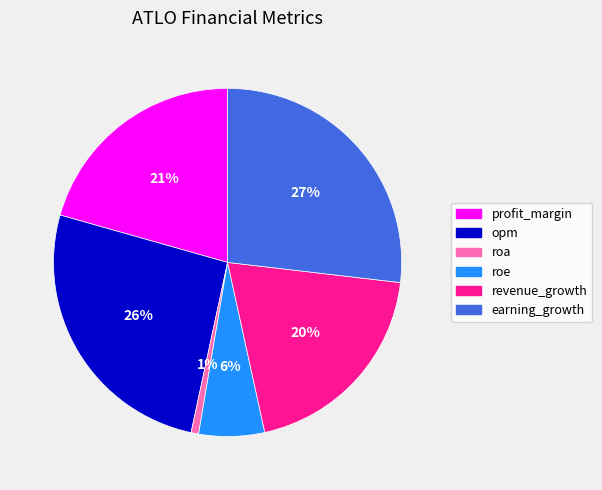

To the nearest percent, what is the average slice percentage?

17%